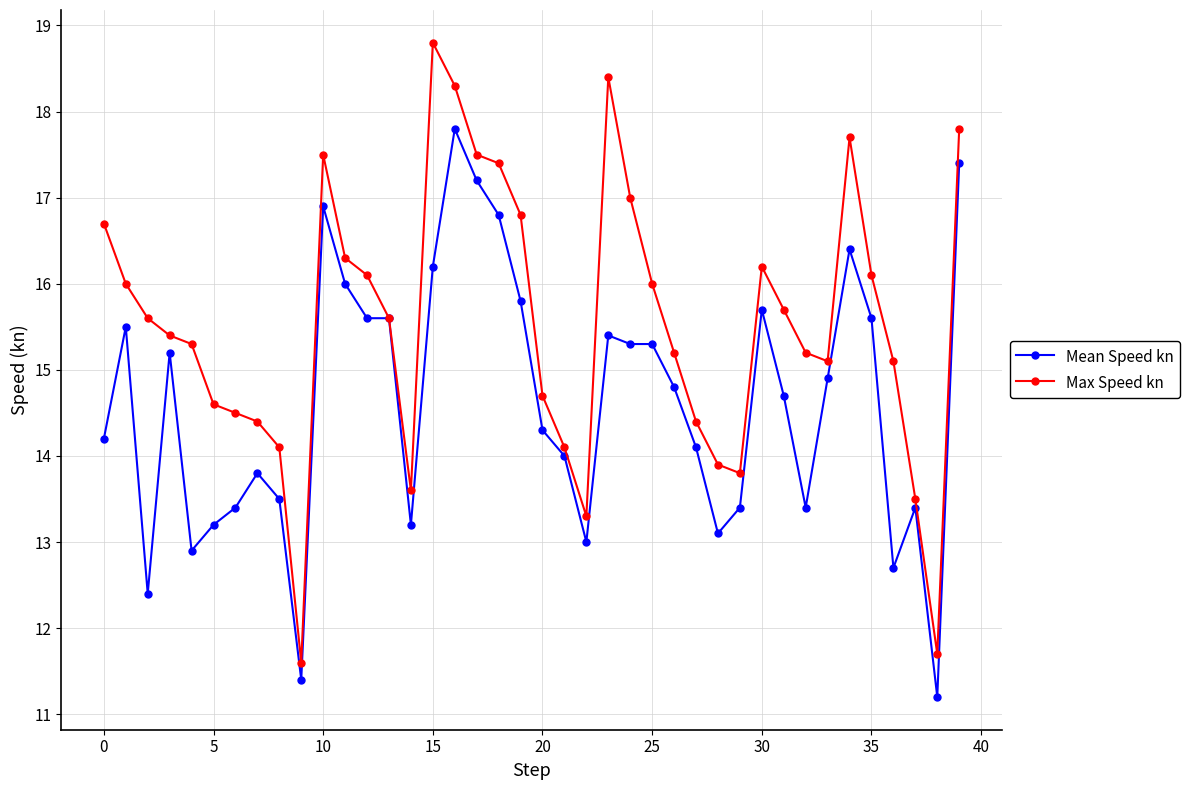

True or false: Max Speed kn has more than 1 points higher than both neighbors.

True